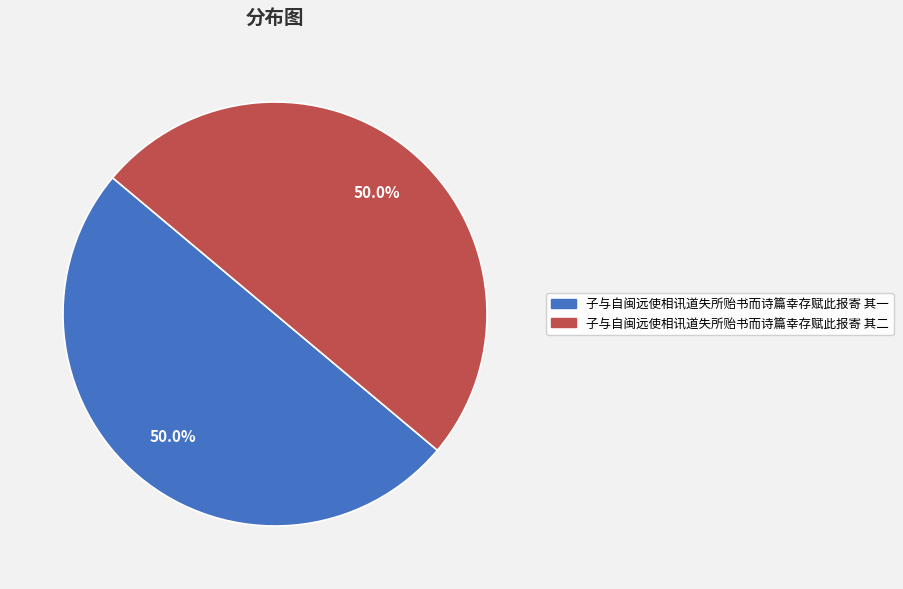

Is it true that 子与自闽远使相讯道失所贻书而诗篇幸存赋此报寄 其一 is 50% of the pie?

True